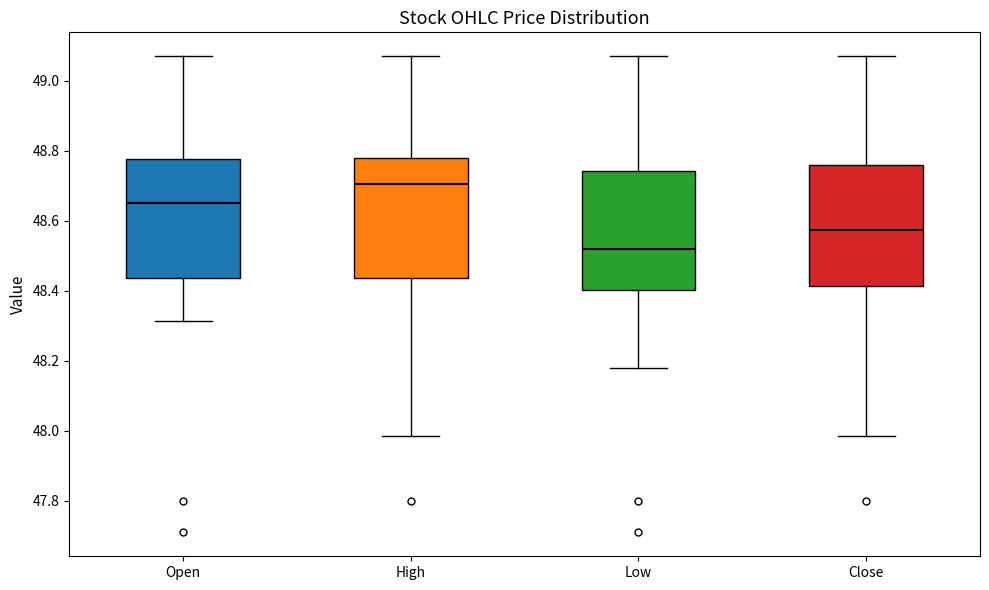

Which box has the lowest median line?

Low